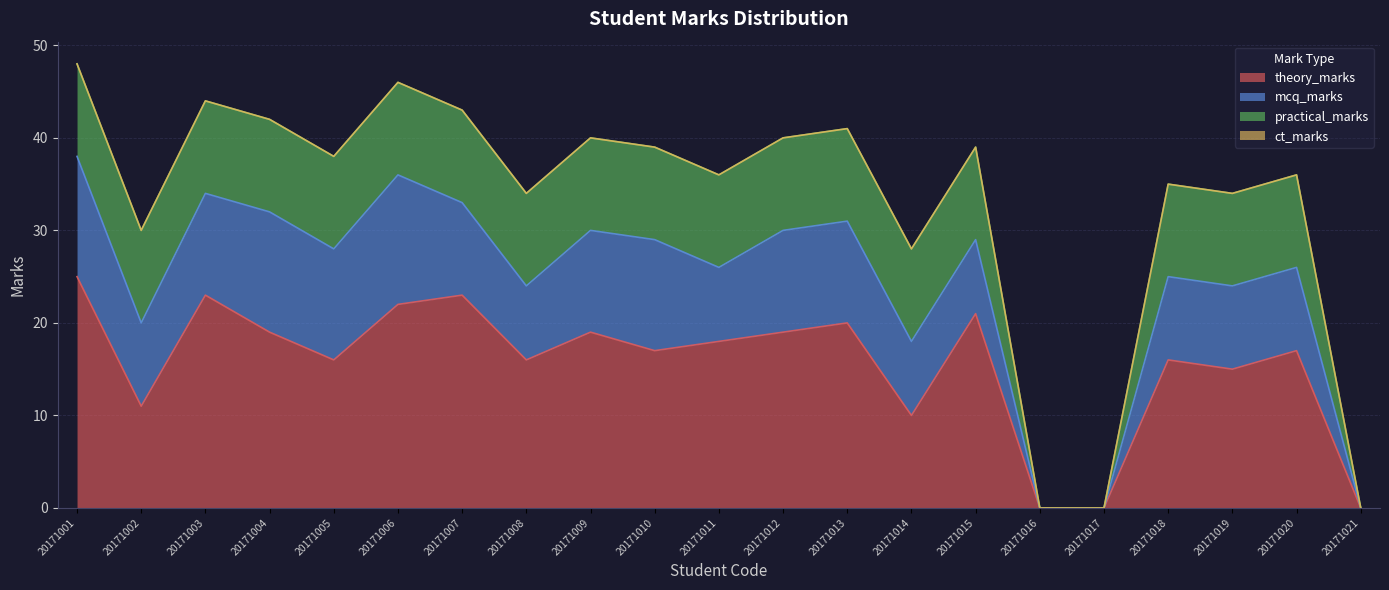

In mcq_marks, how many points are higher than both neighbors (excluding endpoints)?

3